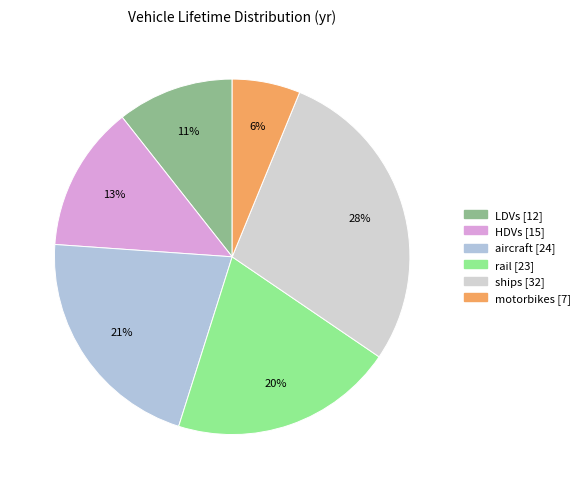

What is the ratio of the value at LDVs to the value at ships?

0.4